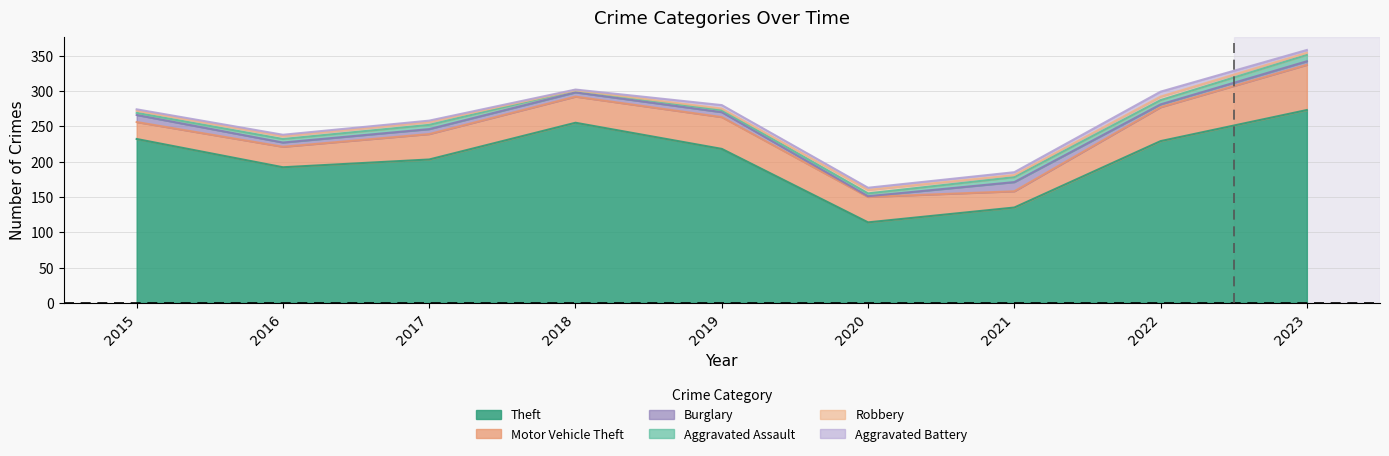

Rank the categories by Theft value from lowest to highest.

2020, 2021, 2016, 2017, 2019, 2022, 2015, 2018, 2023